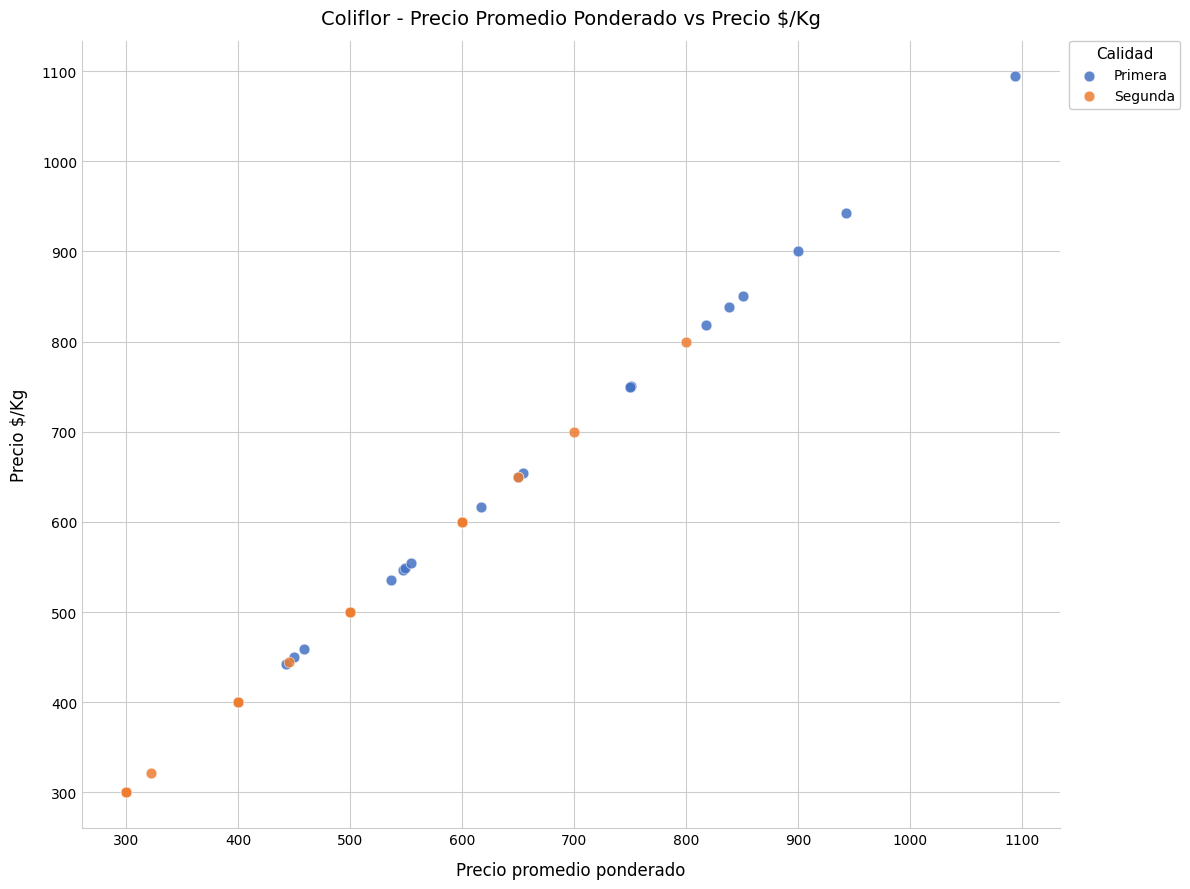

Which series reaches the minimum Y coordinate?

Segunda